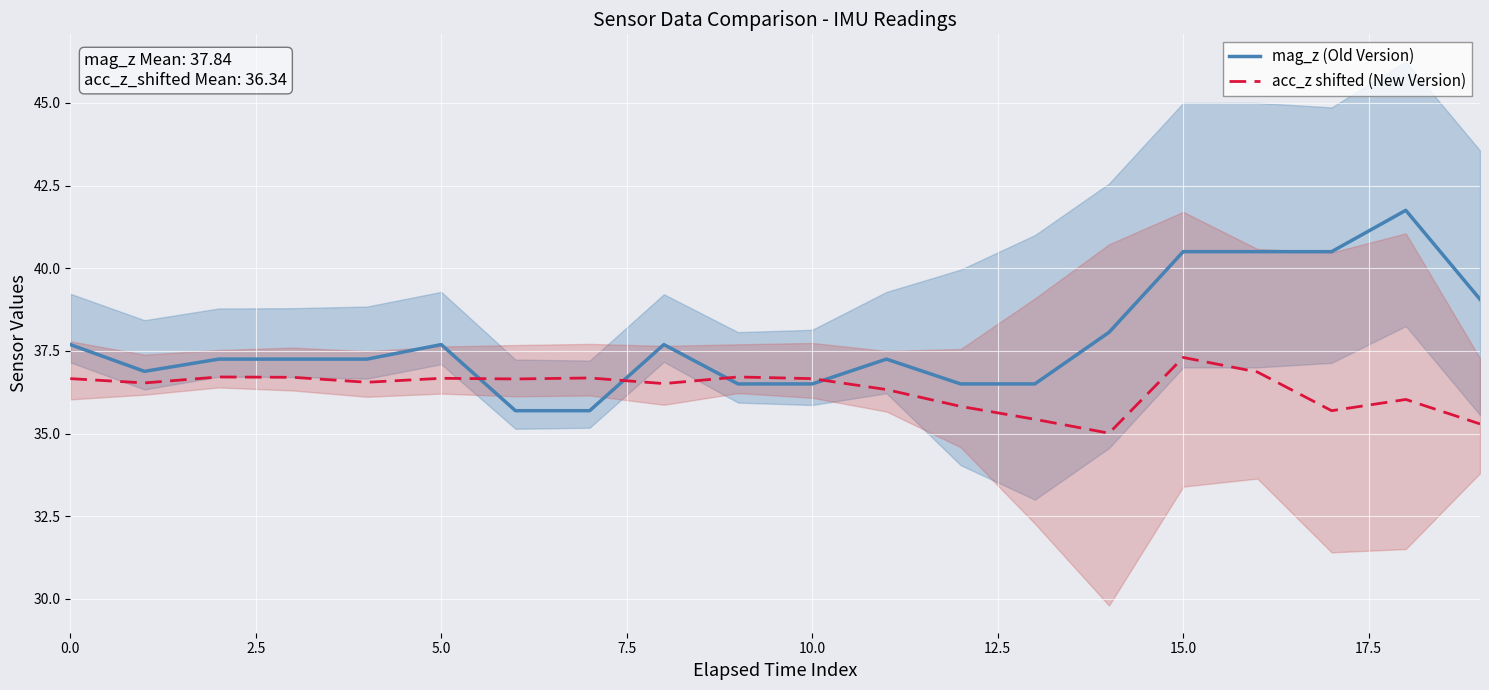

What is the difference between the maximum and second lowest values in the mag_z (Old Version) series?

6.1